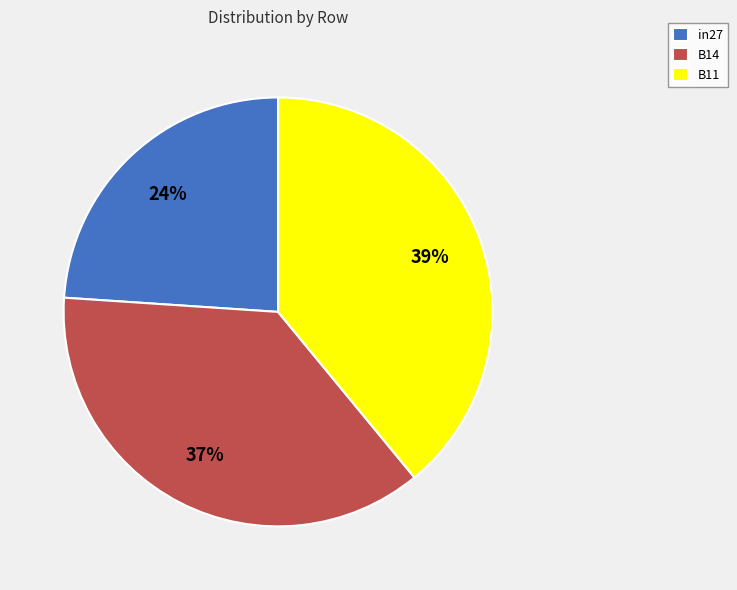

Which slice is the largest?

B11